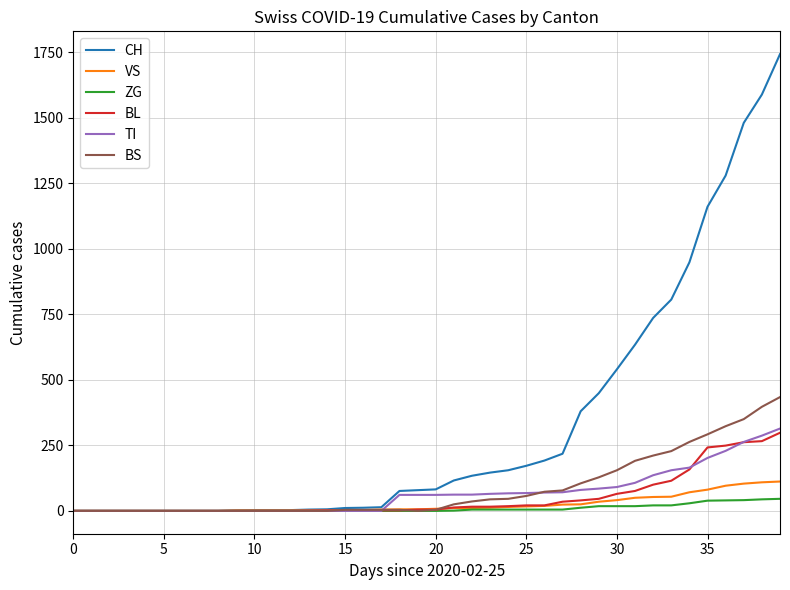

At how many categories does at least one series exceed 364?

12